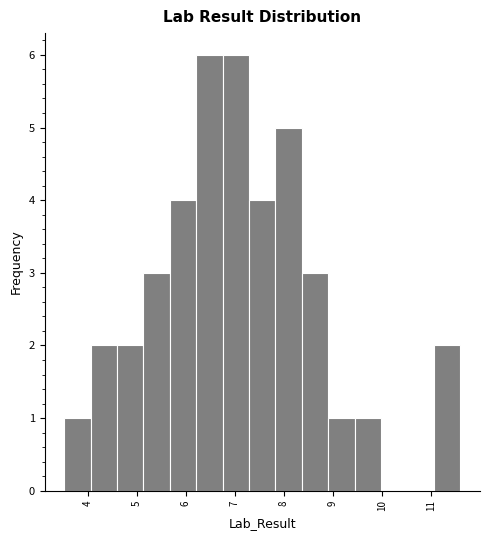

How tall is the bar that spans 9.4 to 10.0 on the x-axis? Neither the bar edges nor the heights are printed on the chart, so give them approximately, as read against the axes.

1